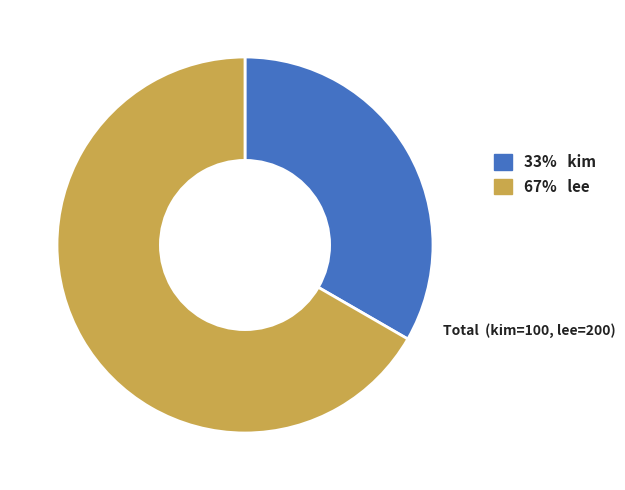

Is there a majority slice in this chart?

Yes